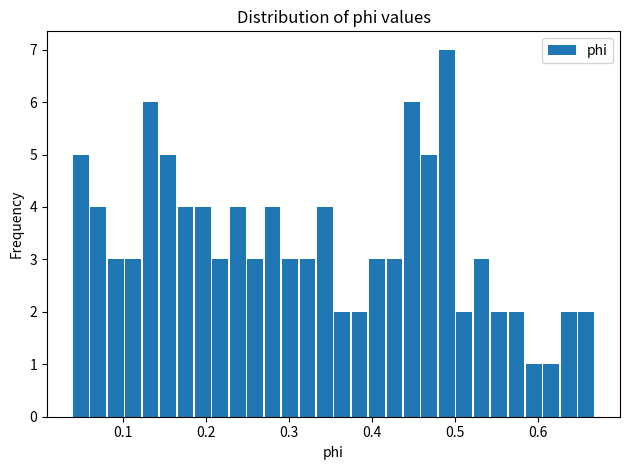

Around what value on the x-axis is the tallest bar? Give the approximate position of its centre, as read against the axis.

0.49